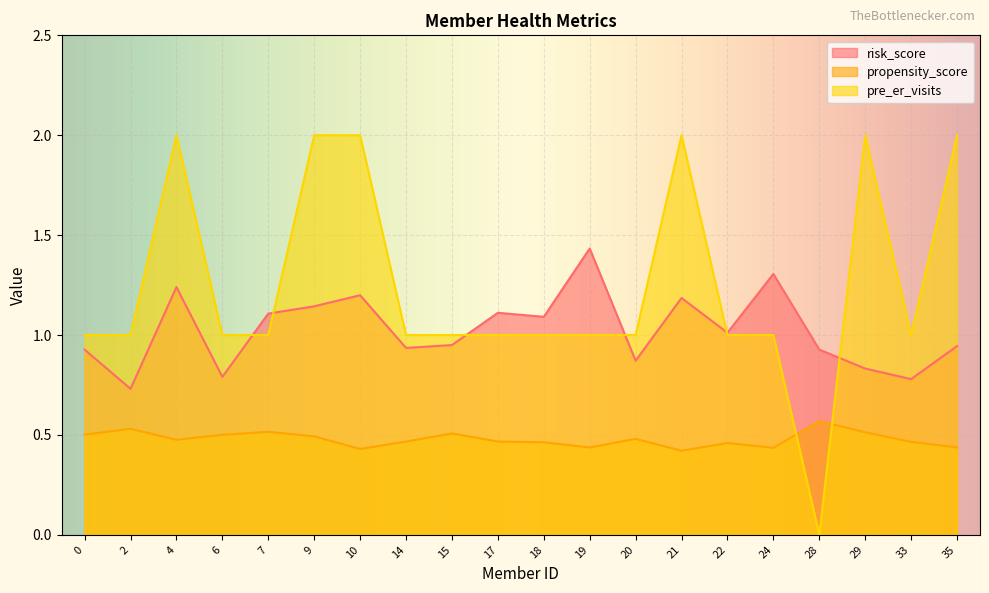

At which category does propensity_score reach its first local valley?

4